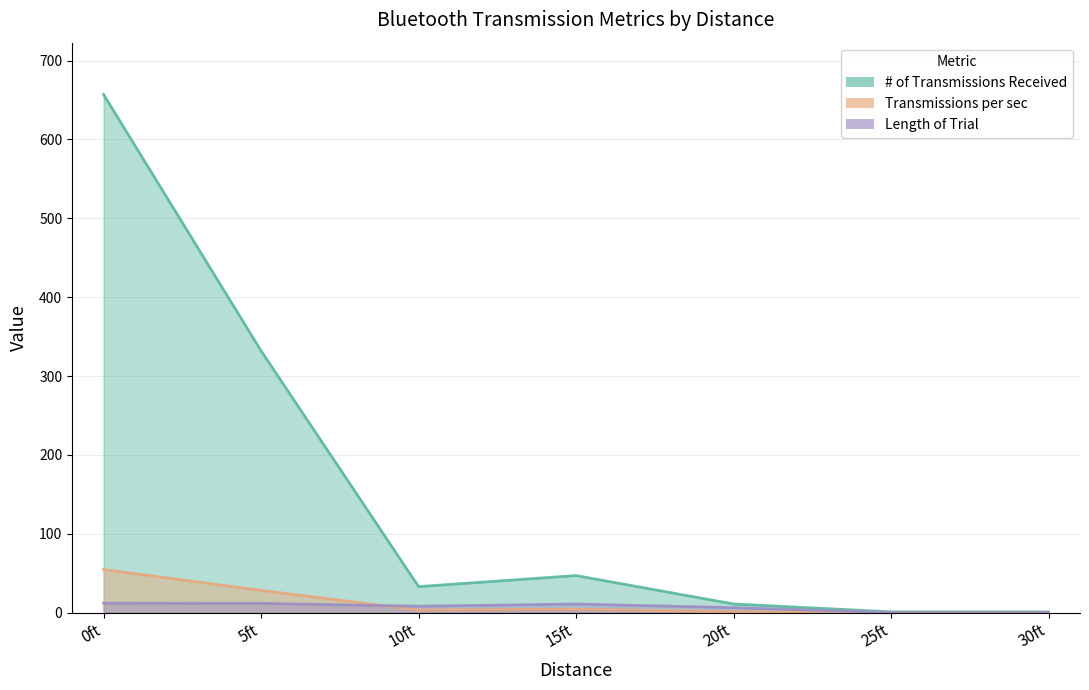

At how many categories does at least one series exceed 539?

1